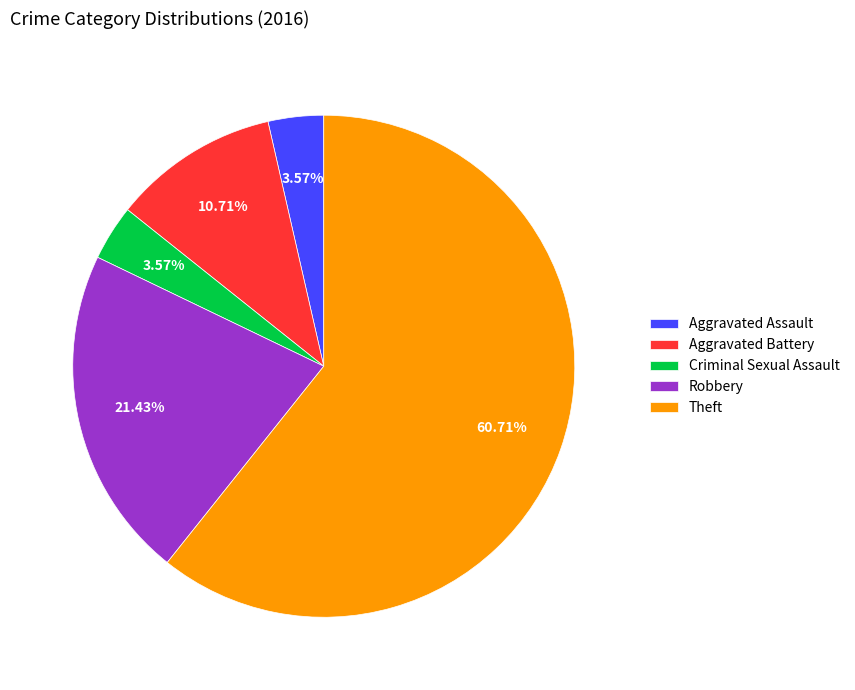

What portion of the pie excludes Aggravated Assault?

96.4%